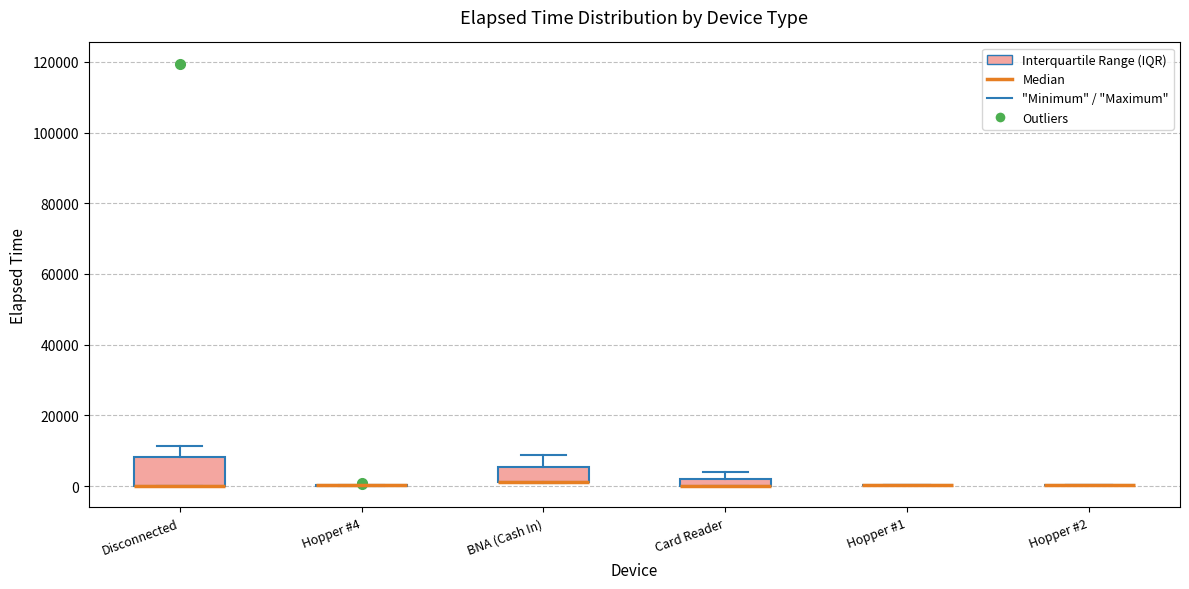

Comparing the boxes themselves (not the whiskers), which one is the tallest?

Disconnected